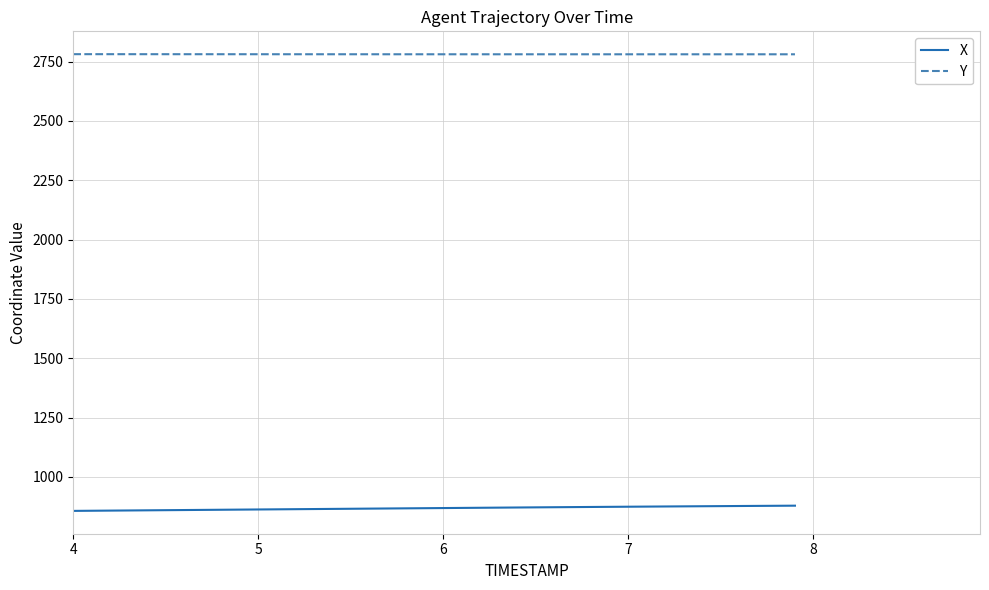

True or false: X and Y intersect in this chart.

False